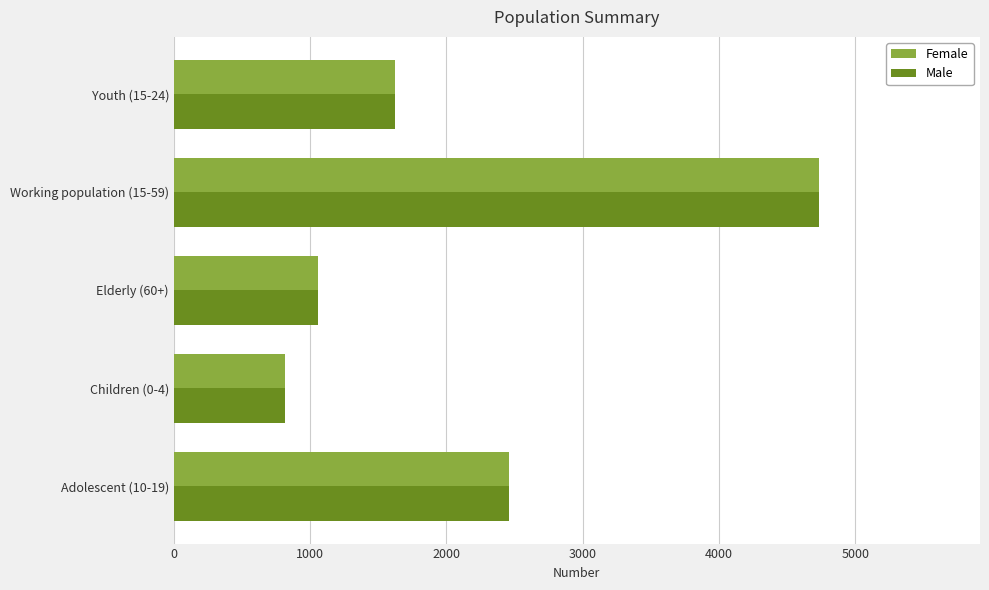

Where is Male nearest to the value 2773?

Adolescent (10-19)